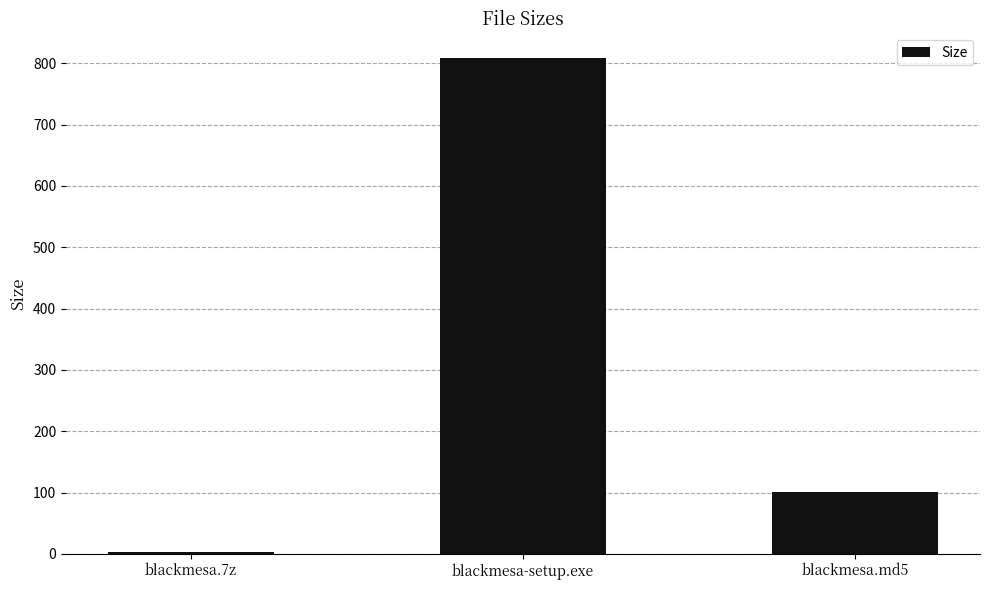

Is it true that the value at blackmesa.md5 is 54.9?

False